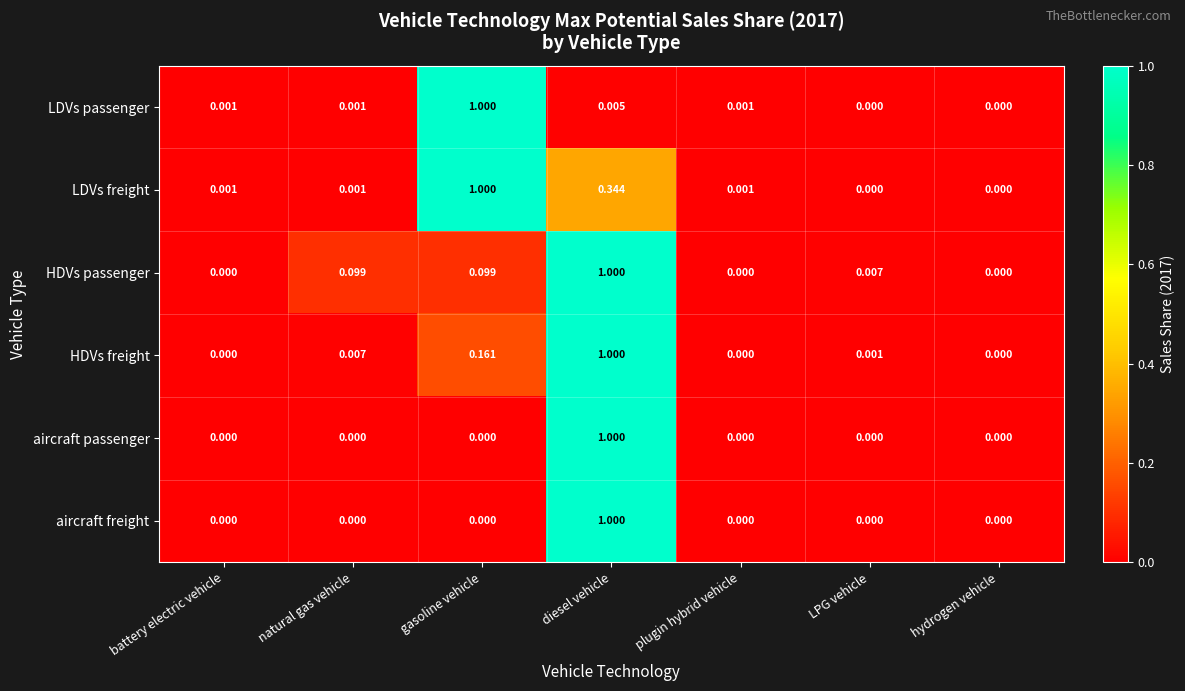

Which series changed the most between natural gas vehicle and LPG vehicle?

HDVs passenger